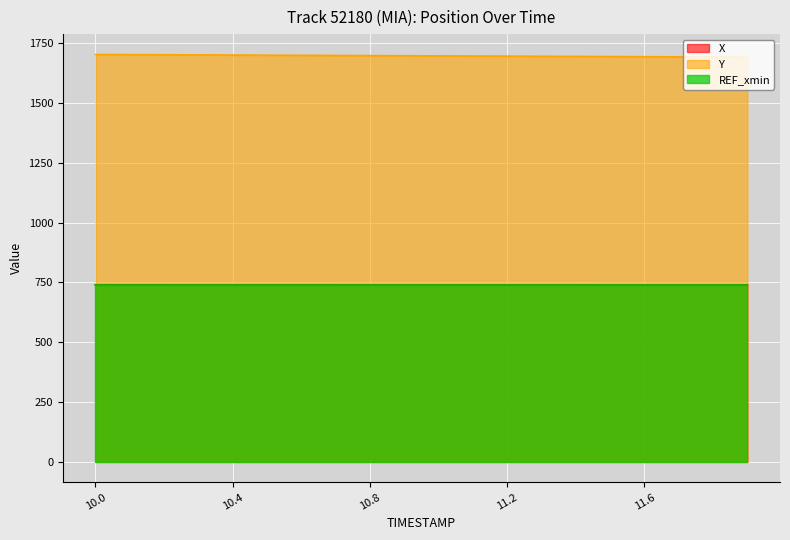

What is the value of the Y point at the 5th from the left?

1700.9